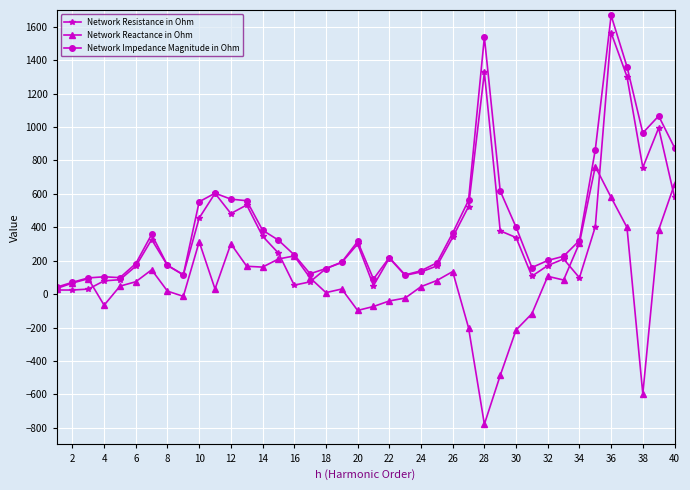

Rank the series by their average value, from highest to lowest.

Network Impedance Magnitude in Ohm, Network Resistance in Ohm, Network Reactance in Ohm